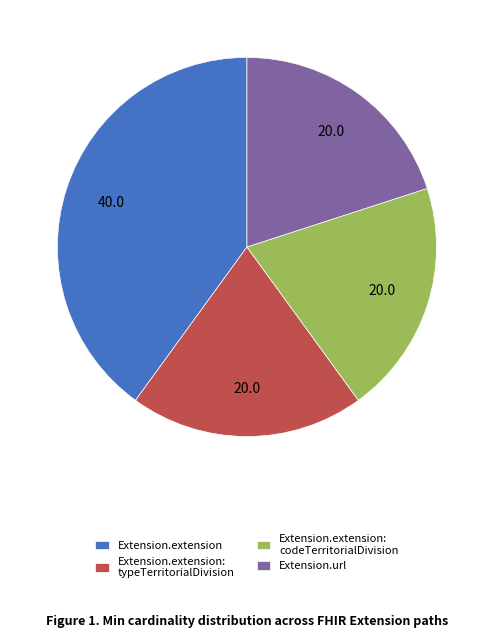

True or false: Extension.extension accounts for 34% of the total.

False